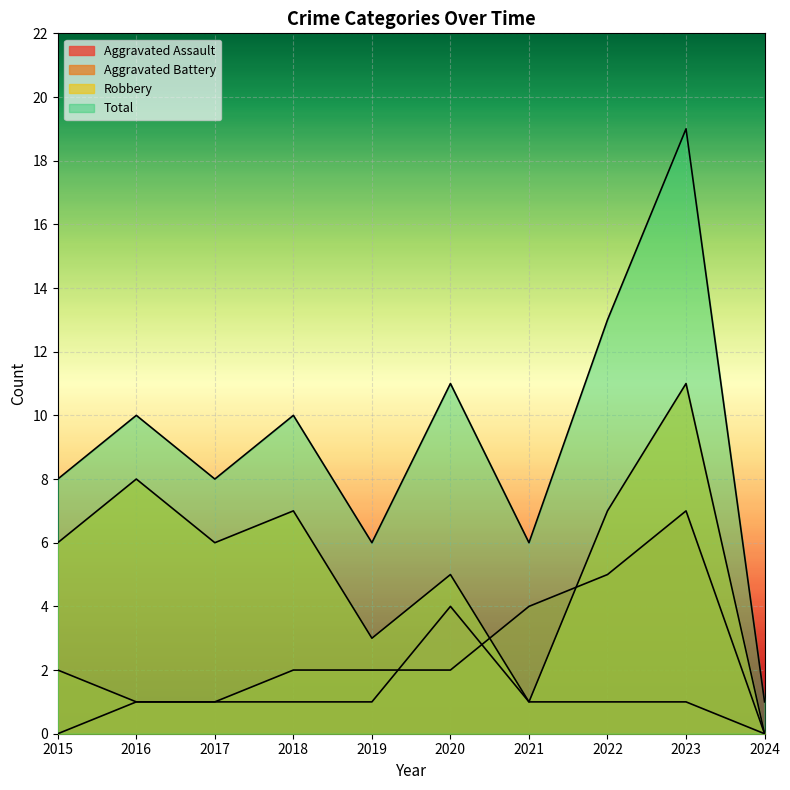

How many interior local peaks does the Total series have?

4